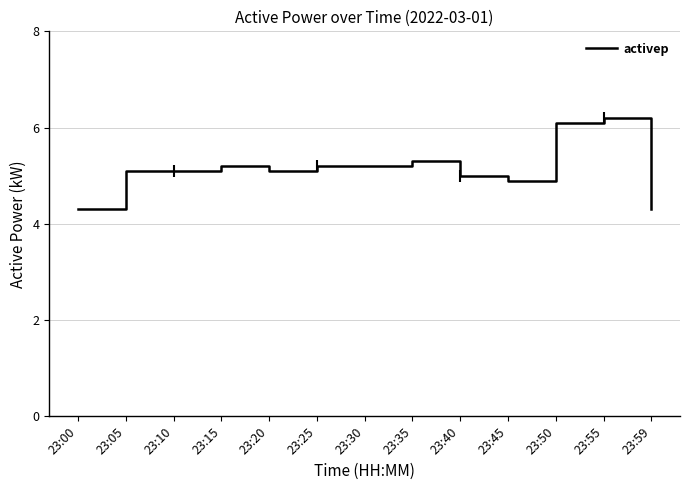

At which category does the chart reach its peak across all series?

23:55